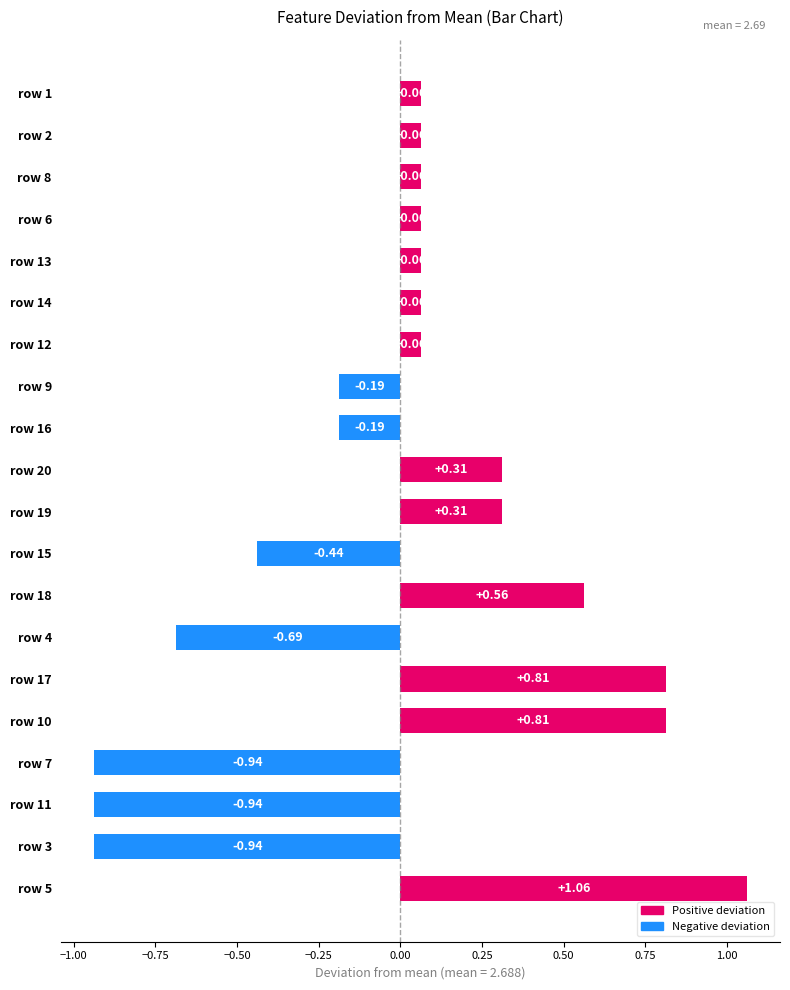

What is the change in value from row 5 to row 3?

-2.0